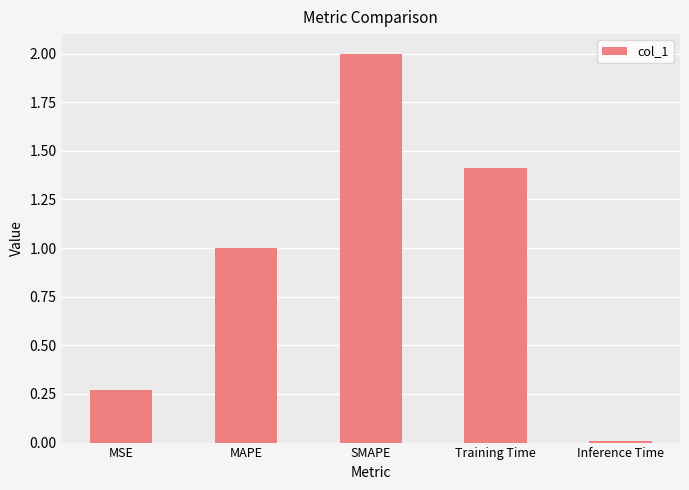

True or false: the data shows 2.0 at SMAPE.

True